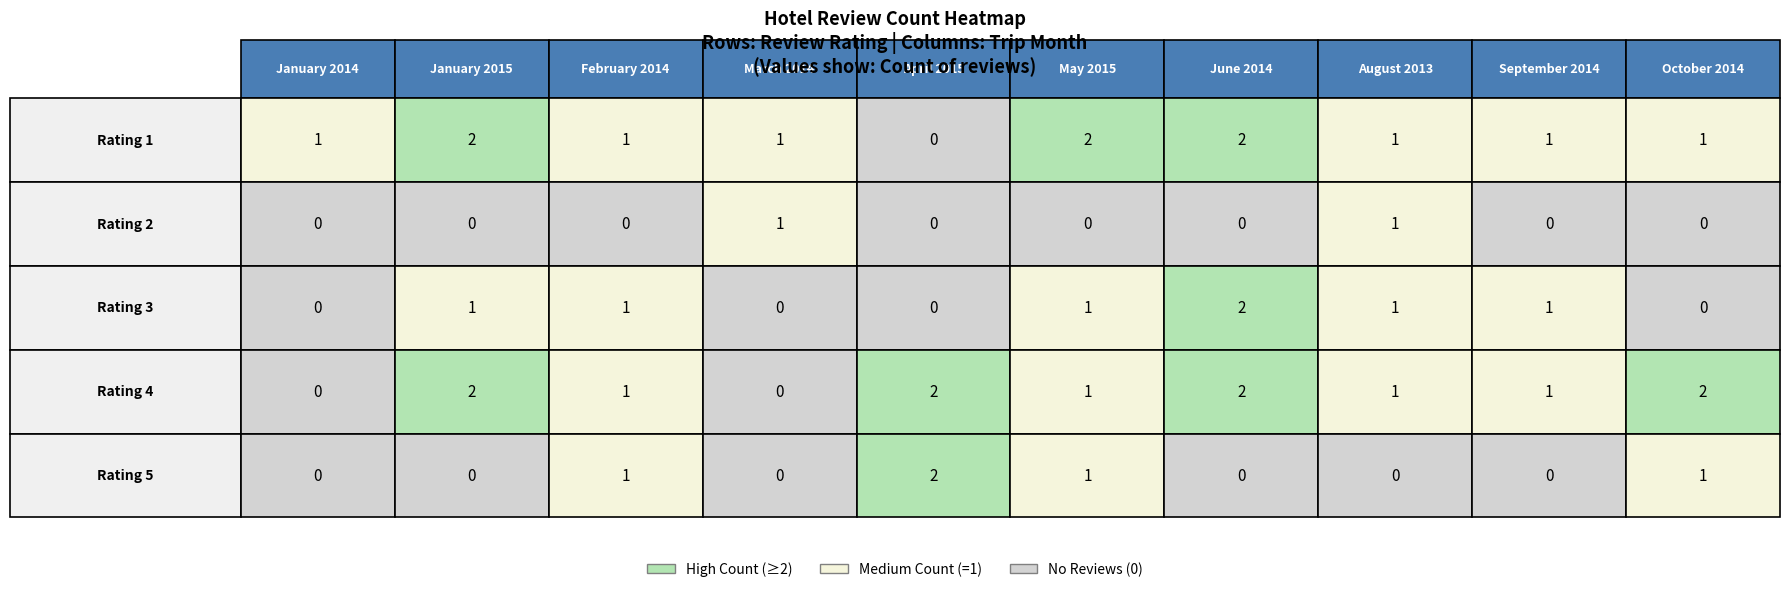

What is the difference between the maximum and minimum values in the 1 series?

2